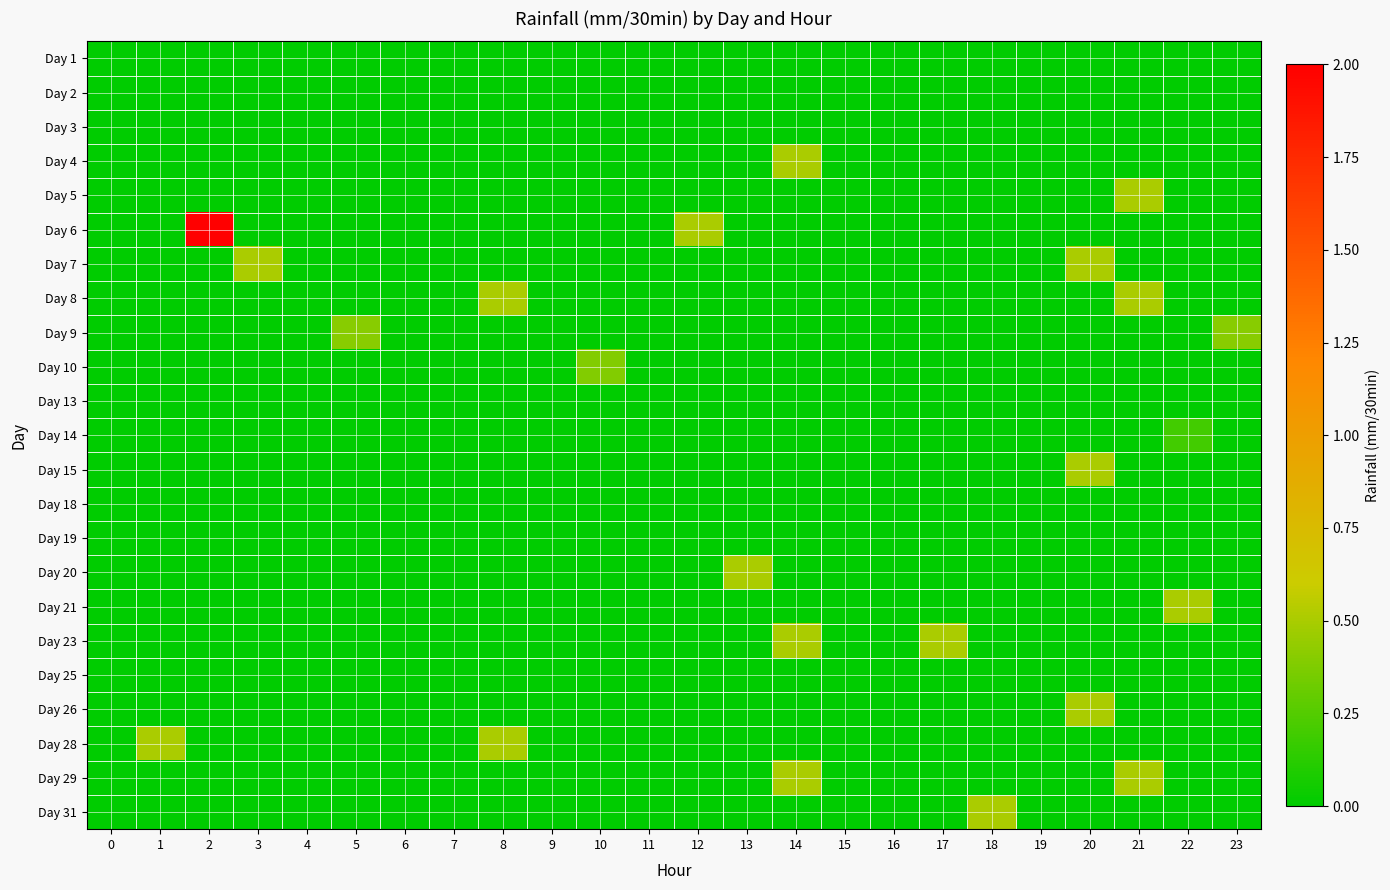

How many series are shown in this chart?

23